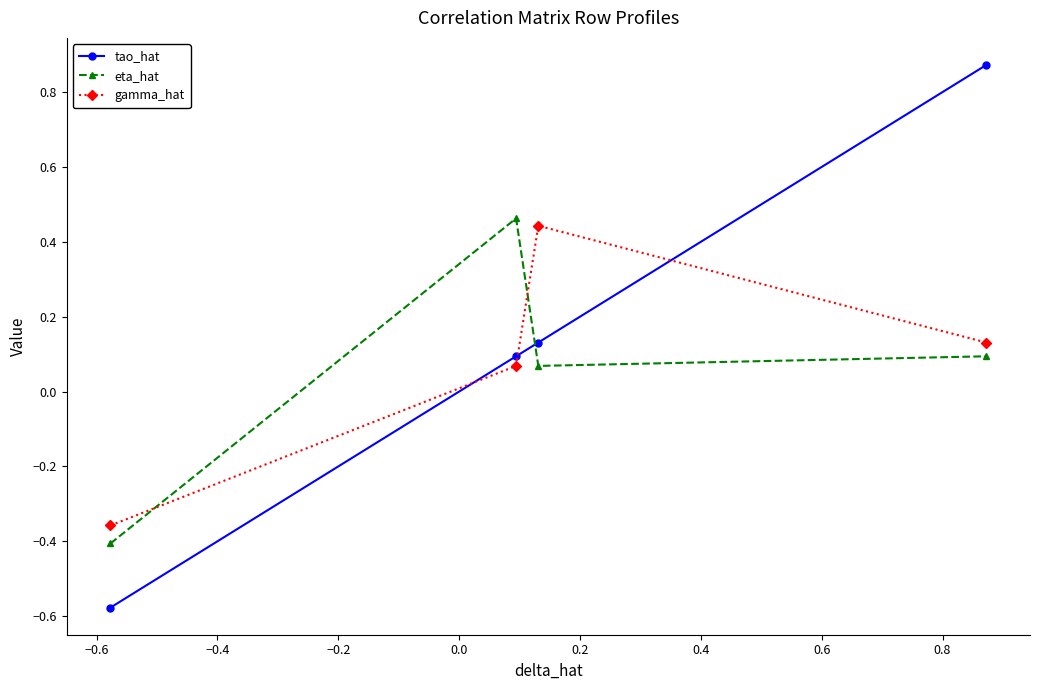

After their last crossing, which series has the higher values: gamma_hat or eta_hat?

gamma_hat